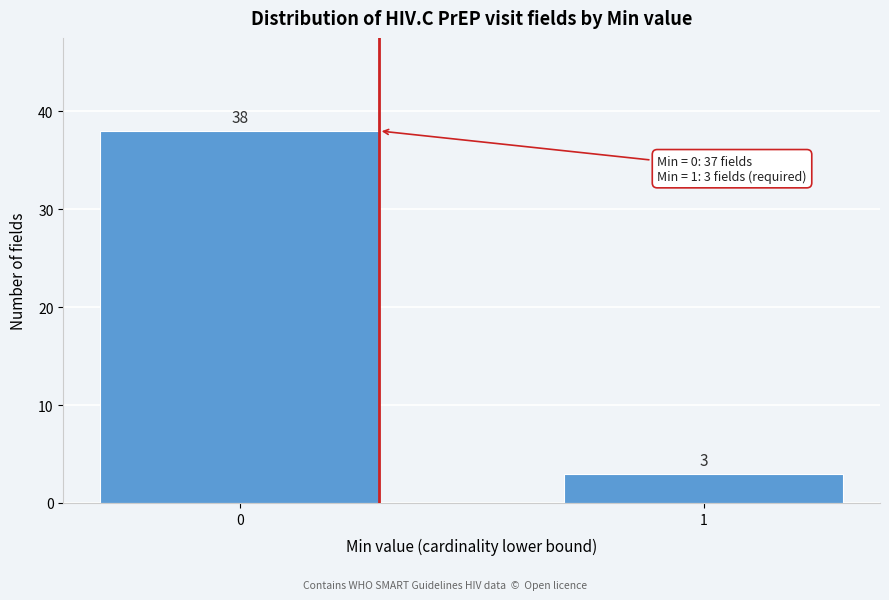

Reading left to right, extract all data points from this chart.

0=38	1=3